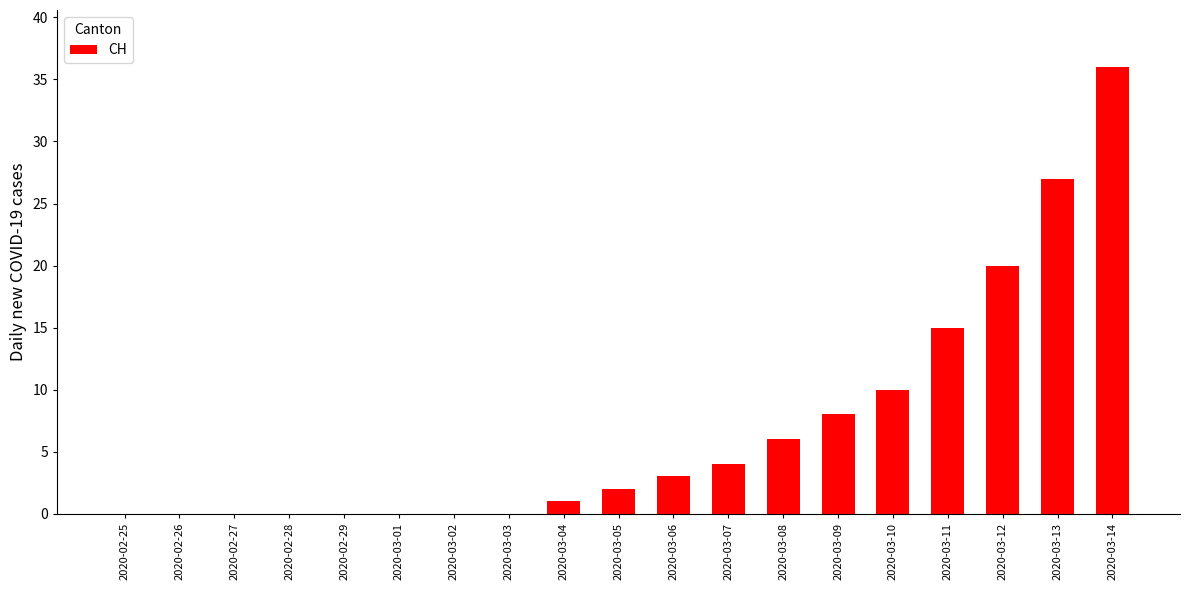

At which label is the value closest to 18?

2020-03-12